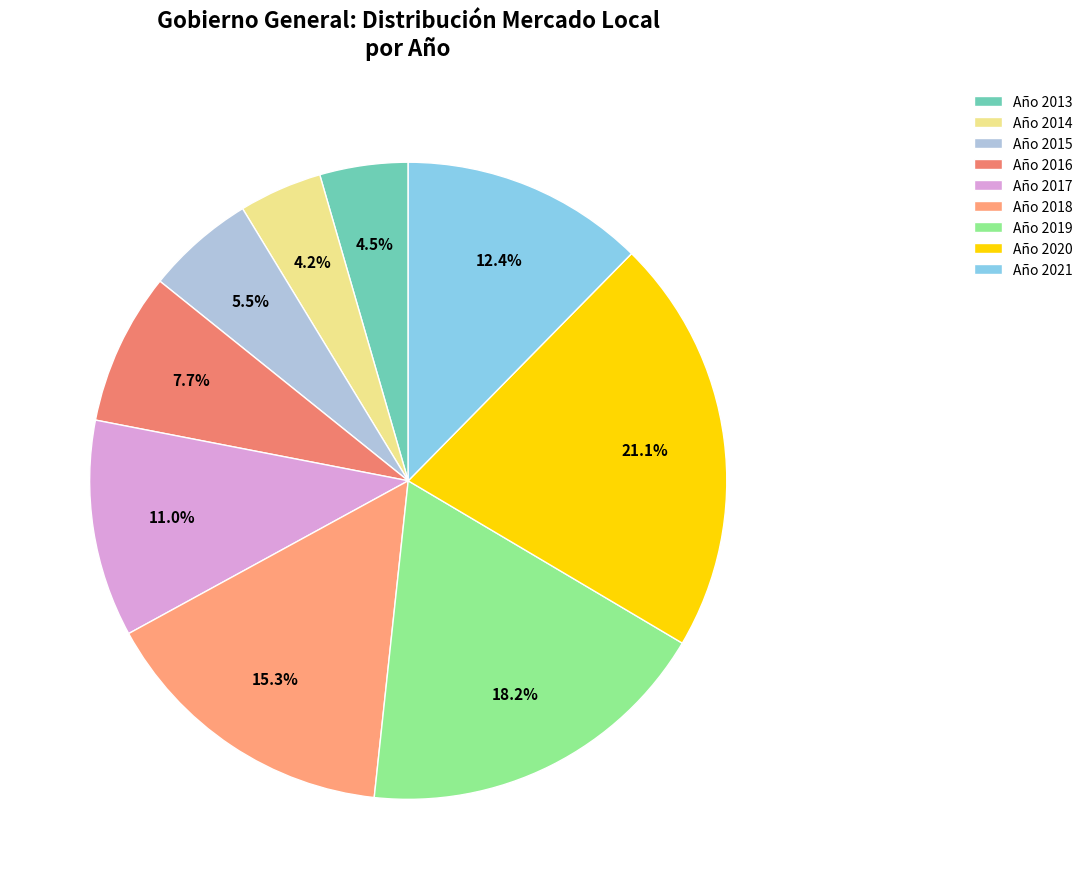

Count the number of slices in the pie.

9